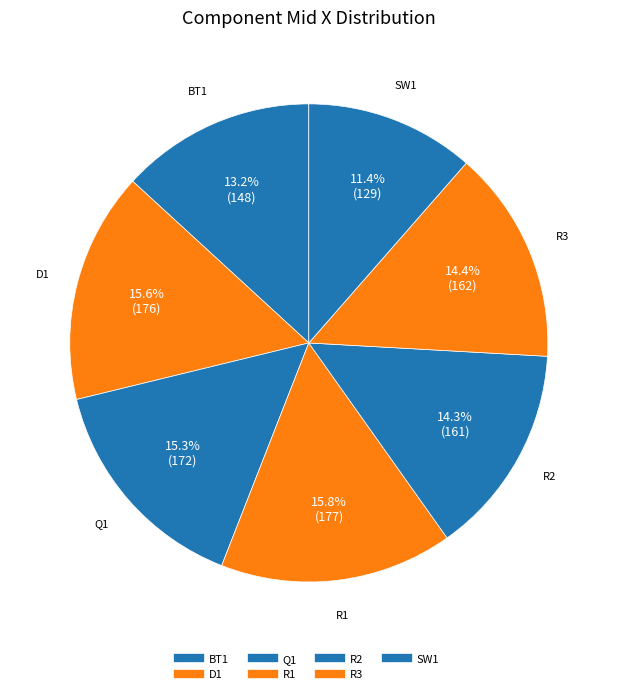

To the nearest percent, what is the average slice percentage?

14%